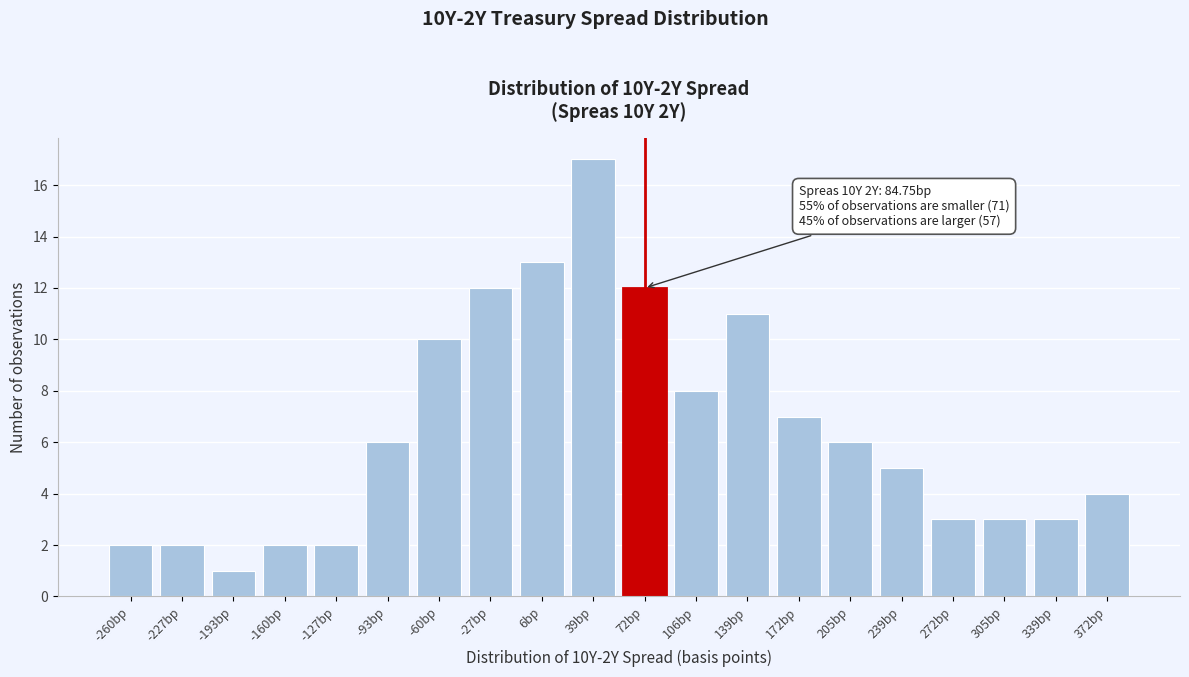

Reading right to left, list all the values displayed in this chart.

372bp=4	339bp=3	305bp=3	272bp=3	239bp=5	205bp=6	172bp=7	139bp=11	106bp=8	72bp=12	39bp=17	6bp=13	-27bp=12	-60bp=10	-93bp=6	-127bp=2	-160bp=2	-193bp=1	-227bp=2	-260bp=2